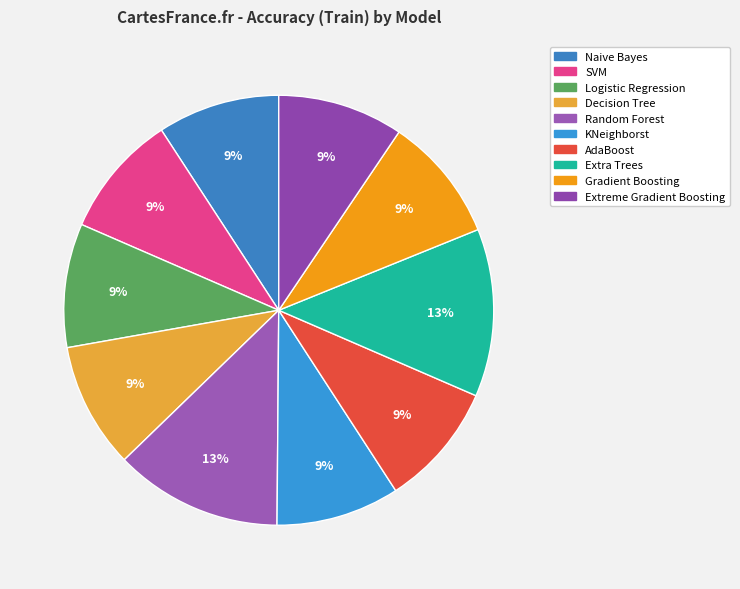

Is the sum of KNeighborst and SVM greater than half?

No